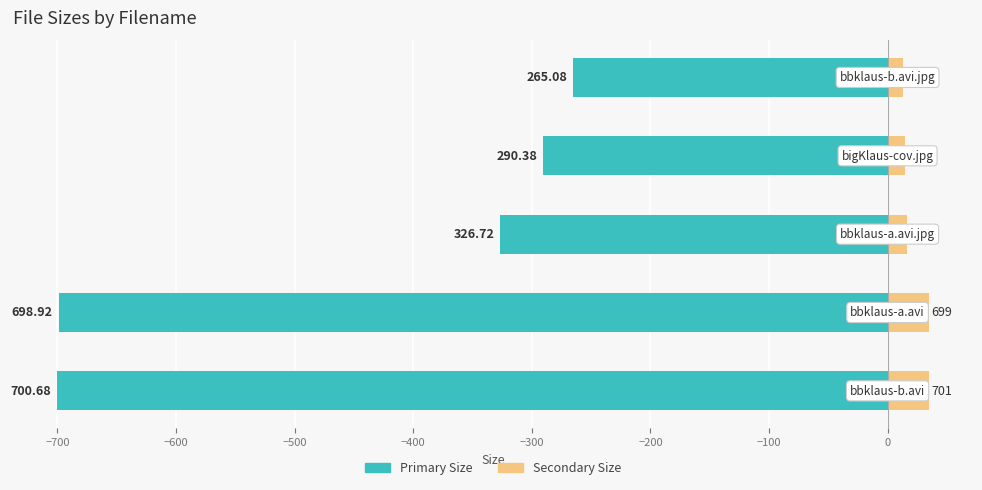

What are all the series names shown in the legend?

Primary Size, Secondary Size